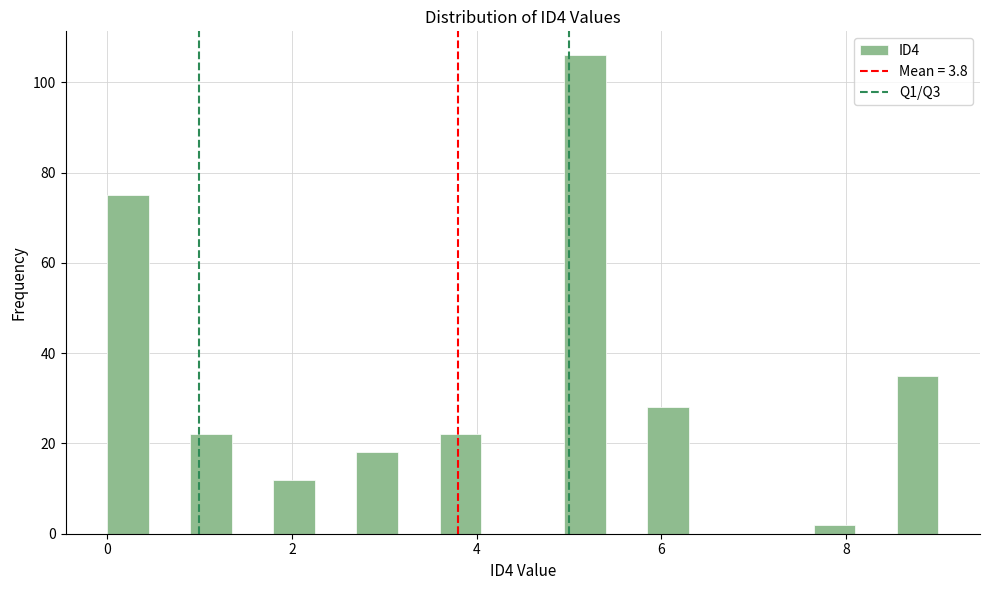

Around what value on the x-axis is the tallest bar? Give the approximate position of its centre, as read against the axis.

5.2